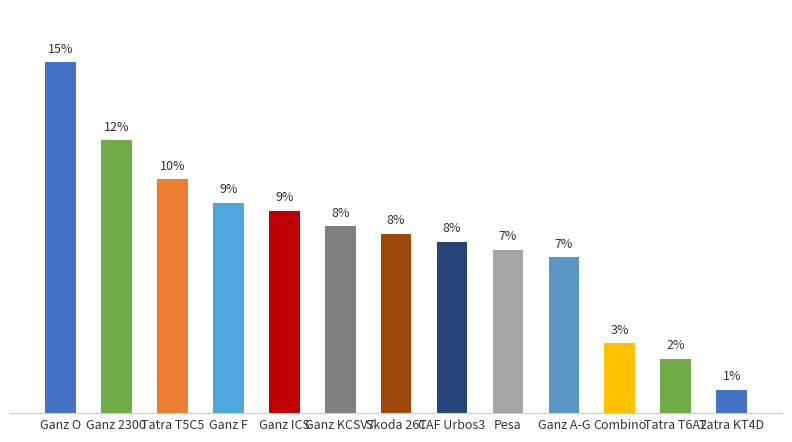

Count the number of categories in the chart.

13